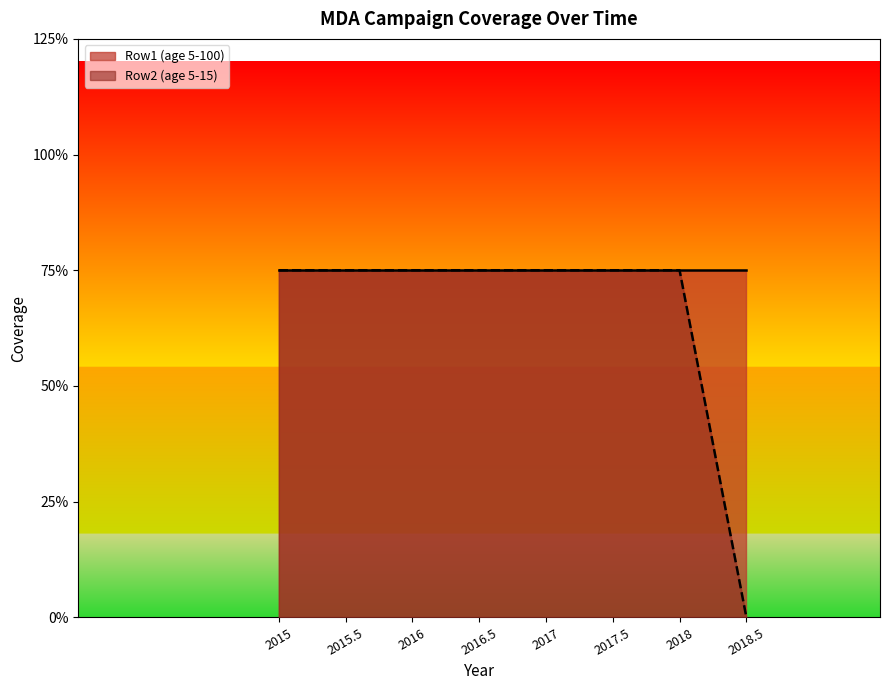

Is it true that the value at 2018 is 1.2?

False